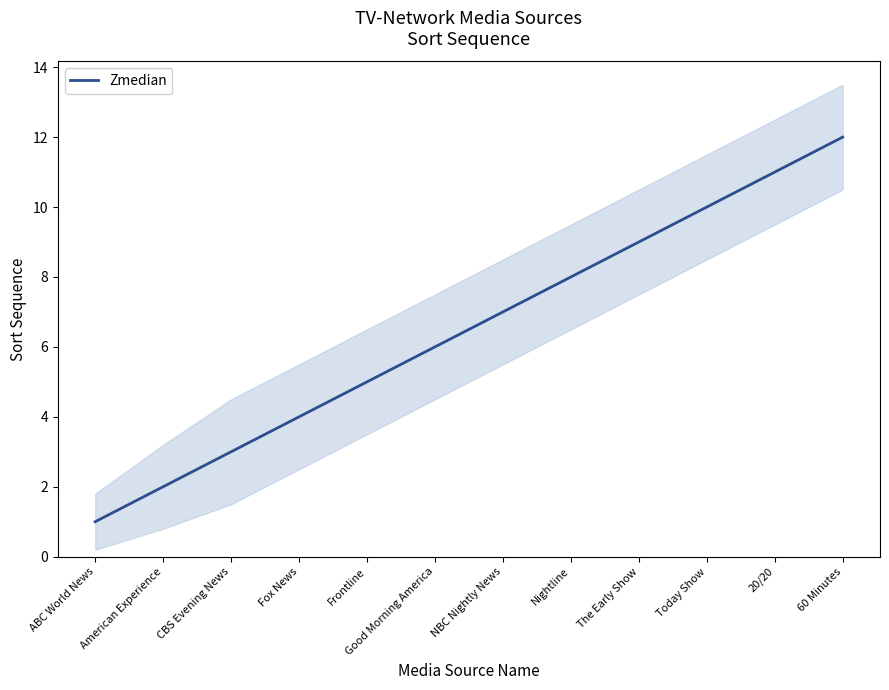

What is the label of the 2nd point from the right?

20/20